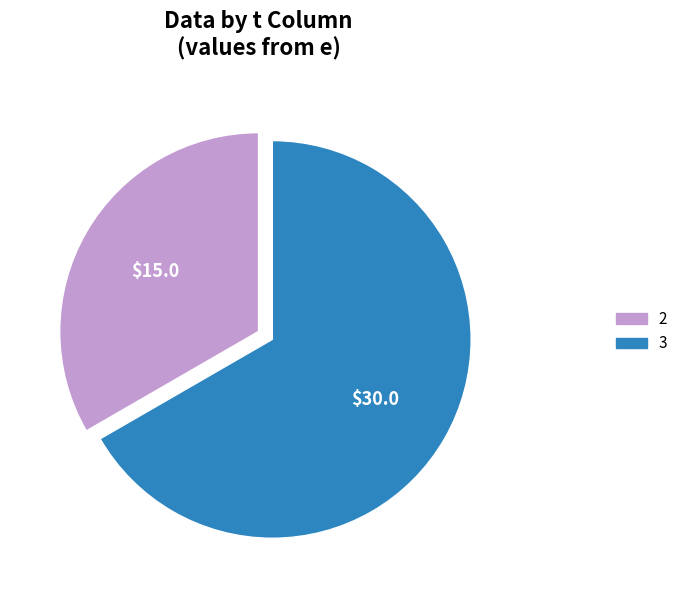

Does any single category account for the majority?

Yes